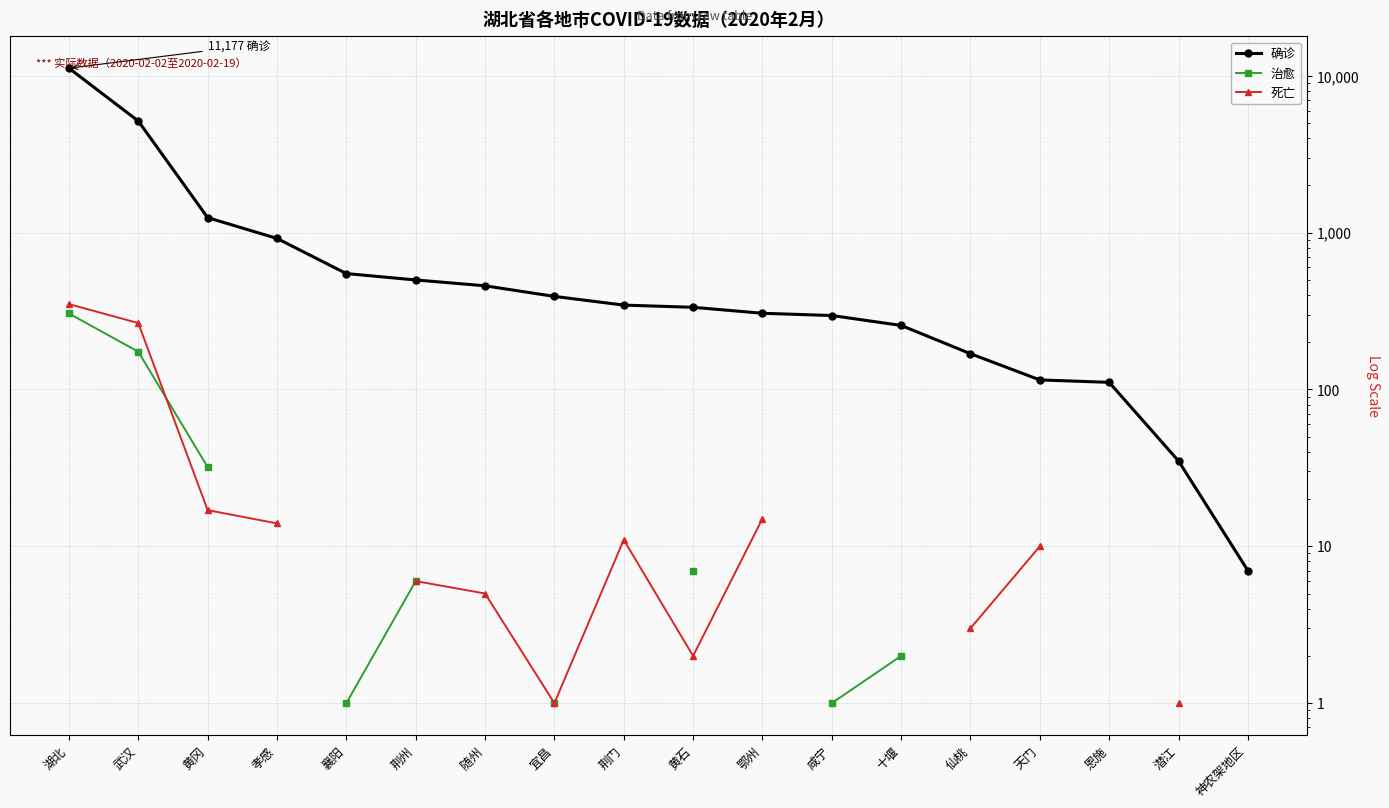

Rank the series by their maximum value, from lowest to highest.

治愈, 死亡, 确诊